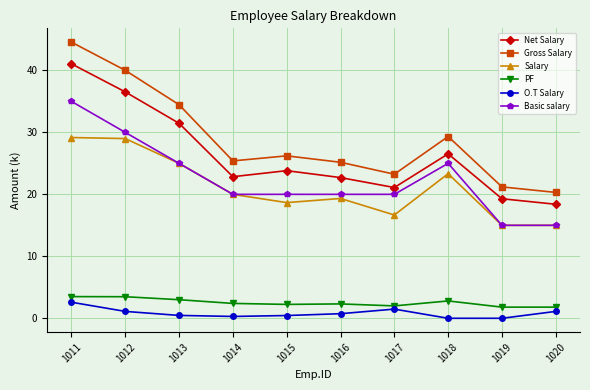

True or false: Gross Salary has more than 0 interior local peaks.

True